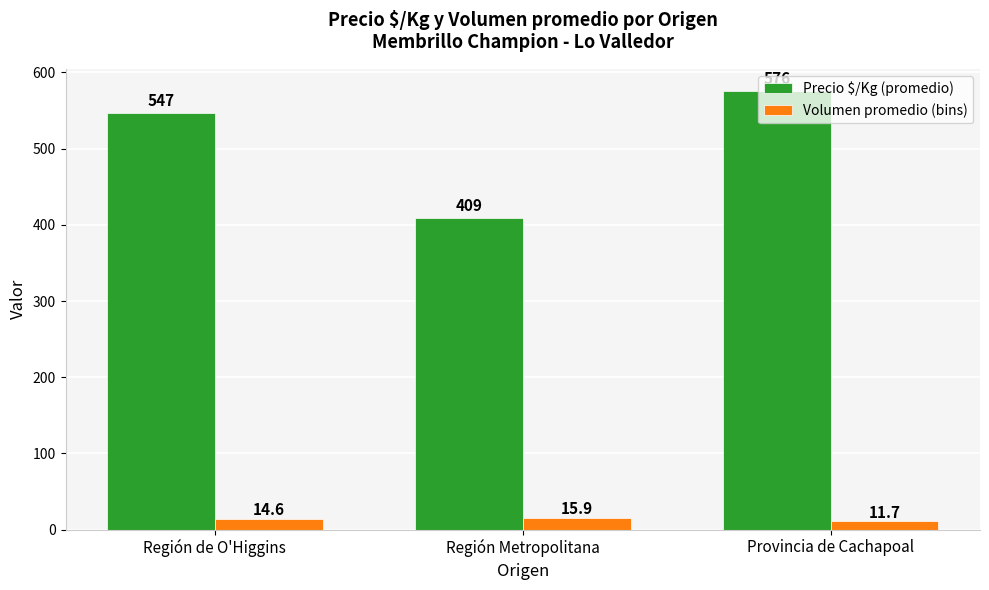

What is the maximum value shown in the chart?

576.0